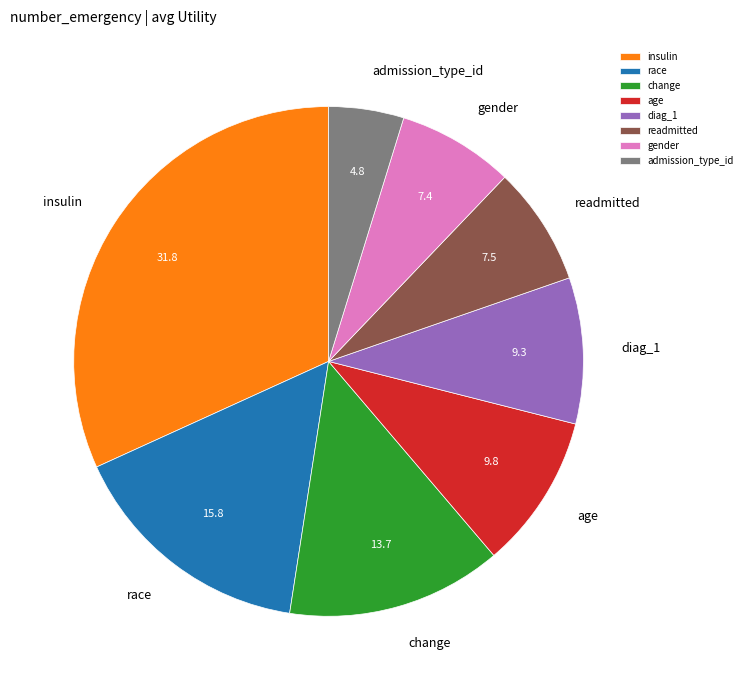

How many segments does this pie chart have?

8